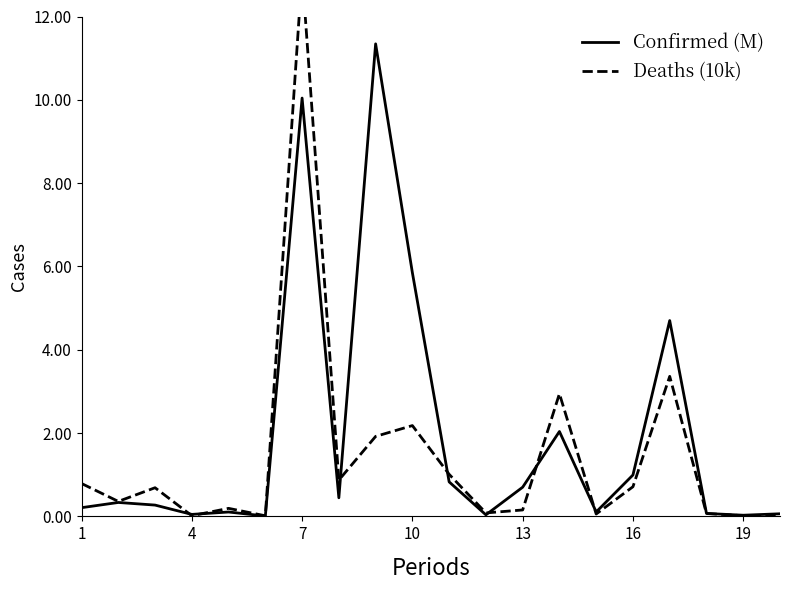

How many data points does each series have?

20